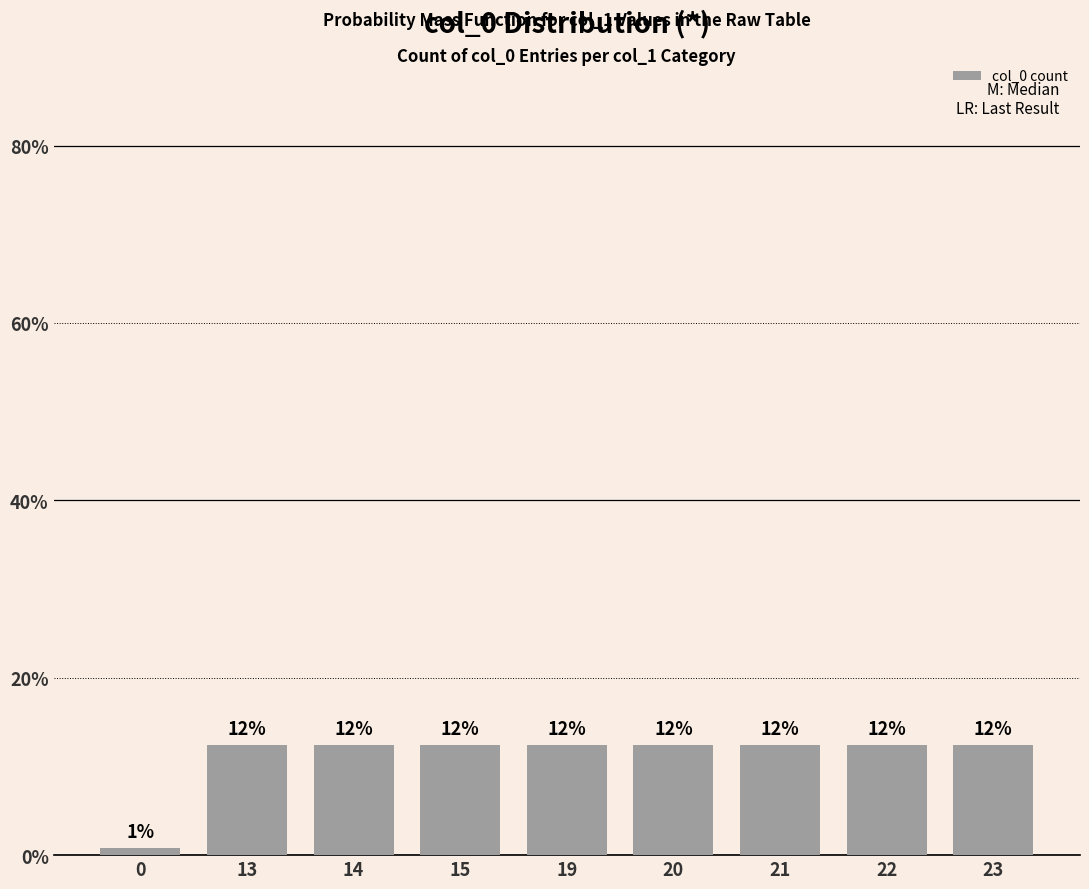

At which label does the data first exceed 12?

13